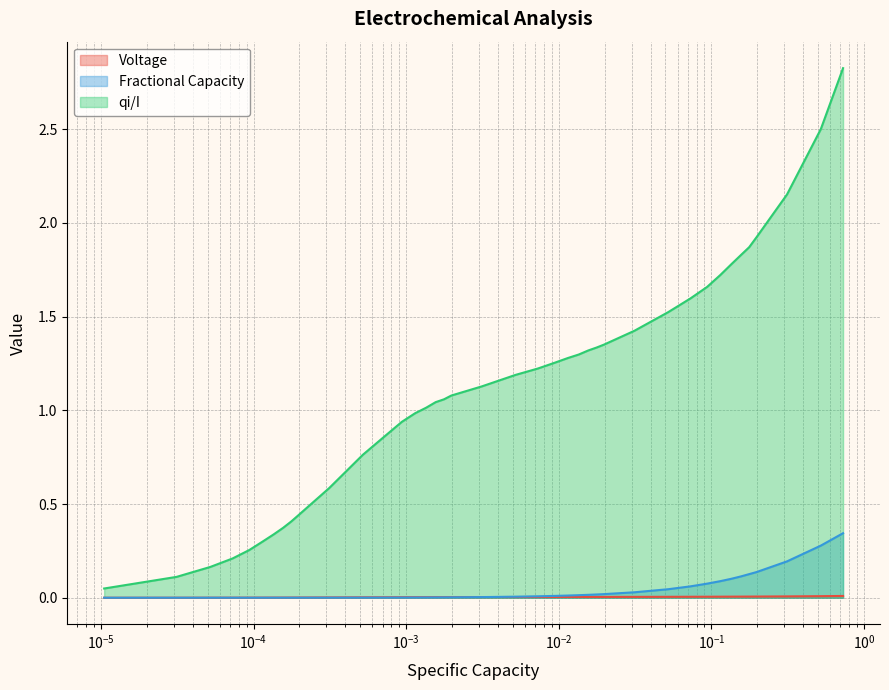

What is the sum of all Voltage values?

0.2